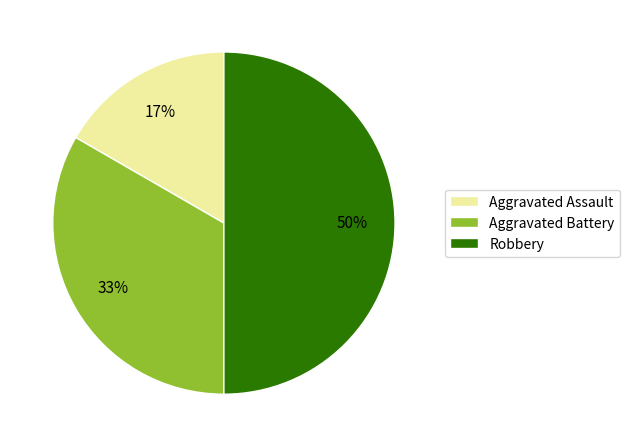

What is the ratio of the value at Aggravated Battery to the value at Robbery?

0.7